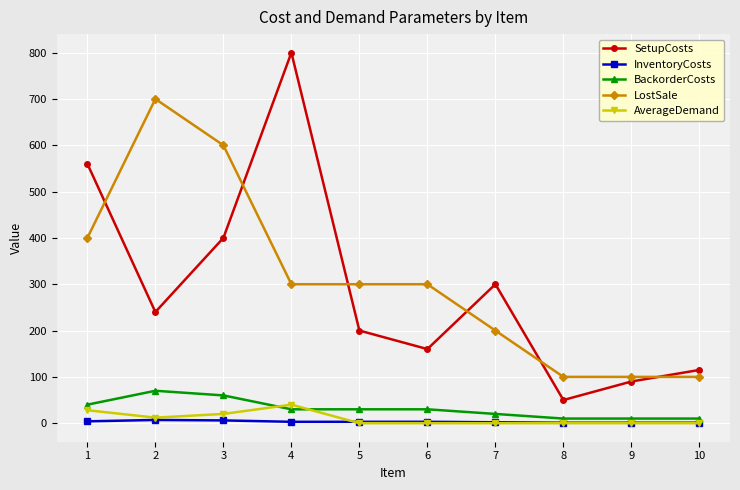

How many InventoryCosts values are between 1 and 4?

8